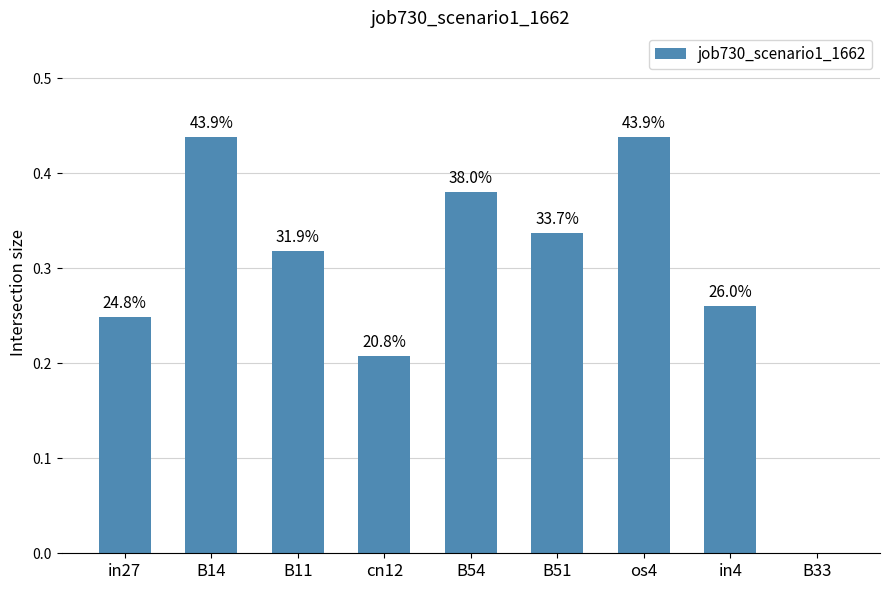

List the labels in order of value, smallest first.

B33, cn12, in27, in4, B11, B51, B54, B14, os4